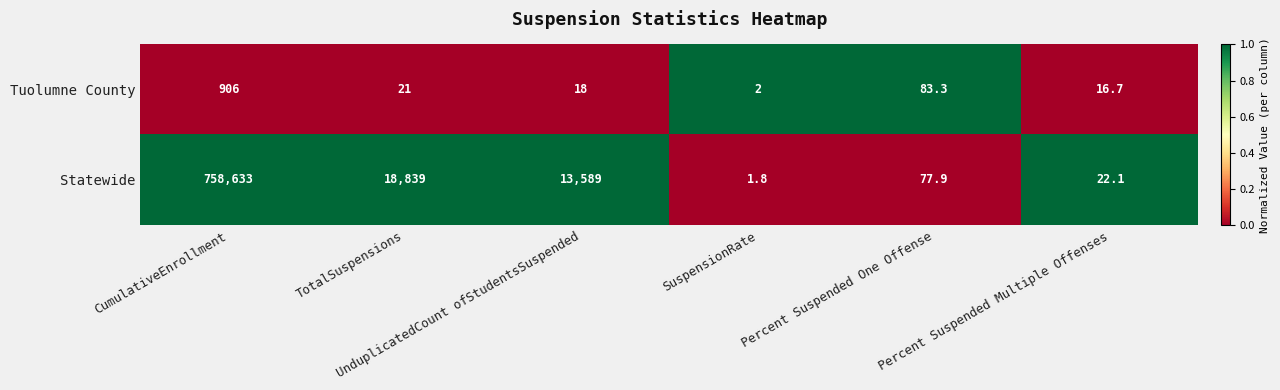

What is the total value across all series at SuspensionRate?

3.8